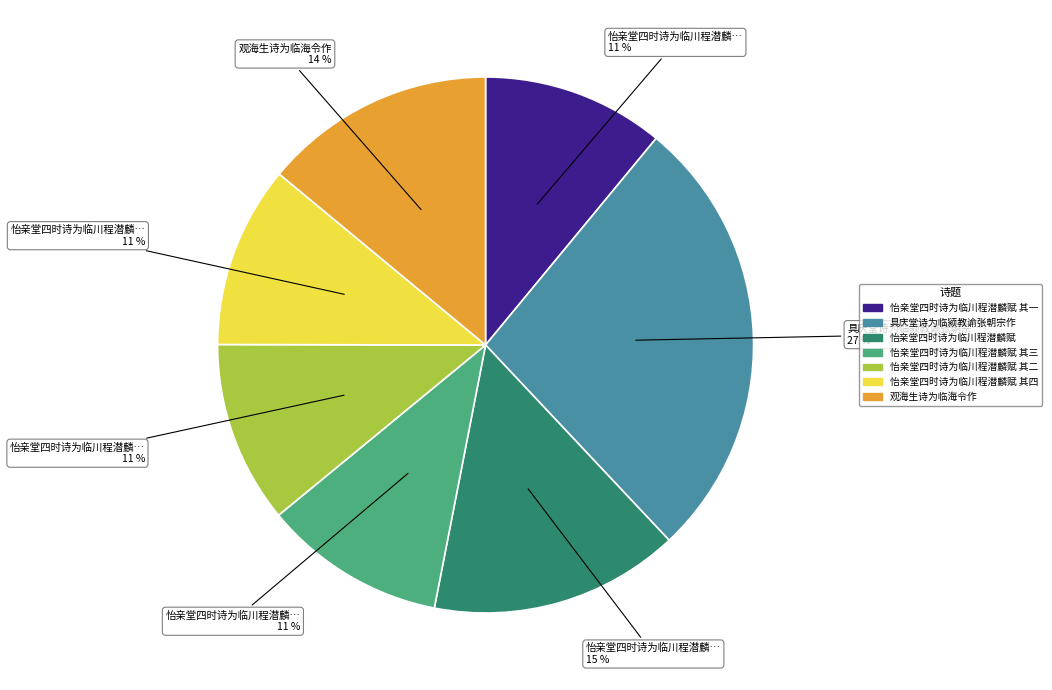

Is there any slice that represents more than half of the pie?

No